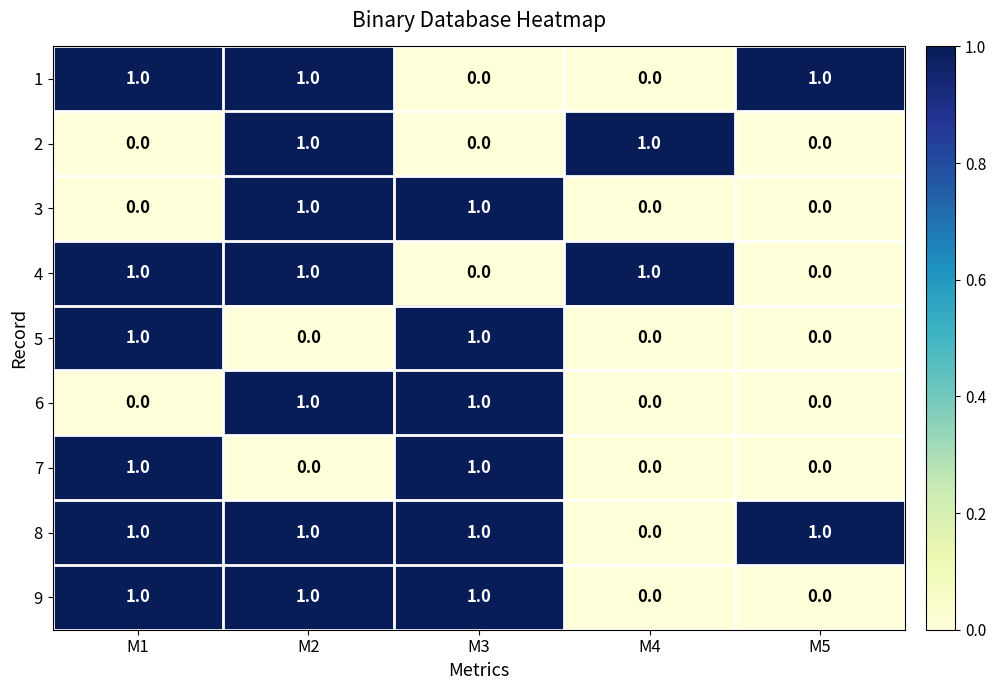

Which series has the largest total across all categories?

8